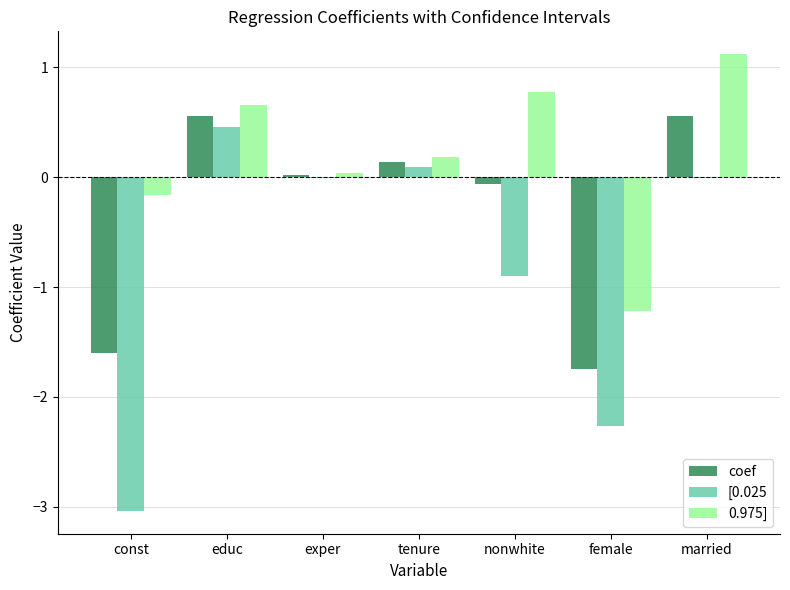

Which series has the largest total across all categories?

0.975]